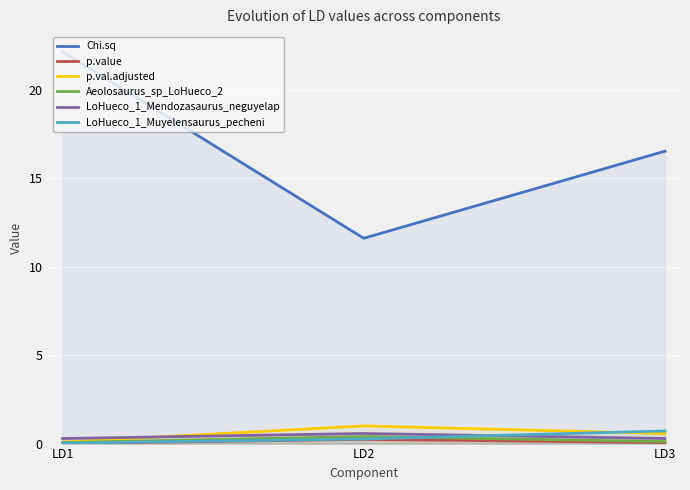

What is the total value across all series at LD1?

22.6